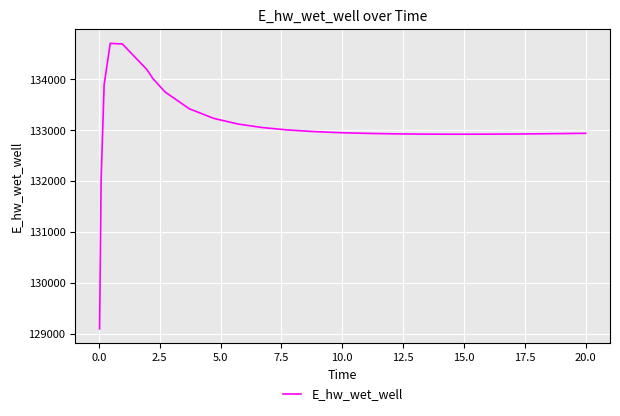

What is the difference between the maximum and minimum values?

5607.3